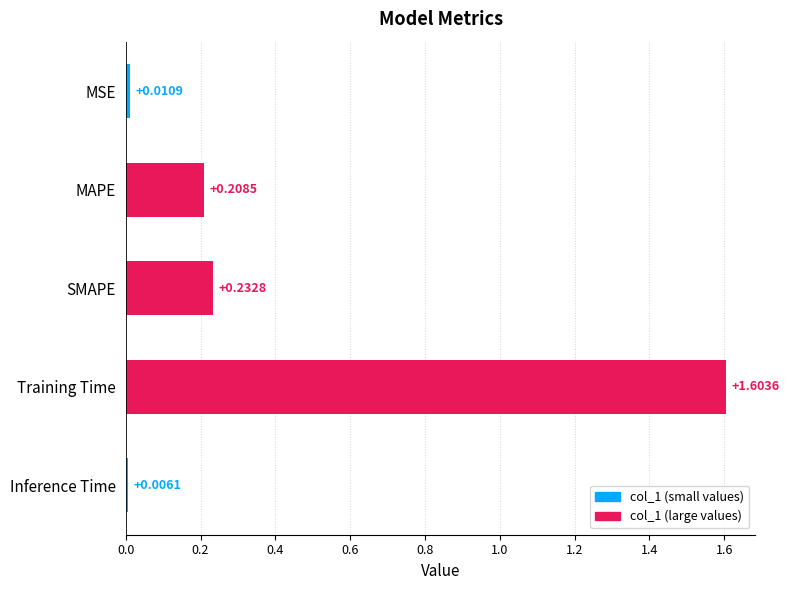

What is the maximum value shown in the chart?

1.6